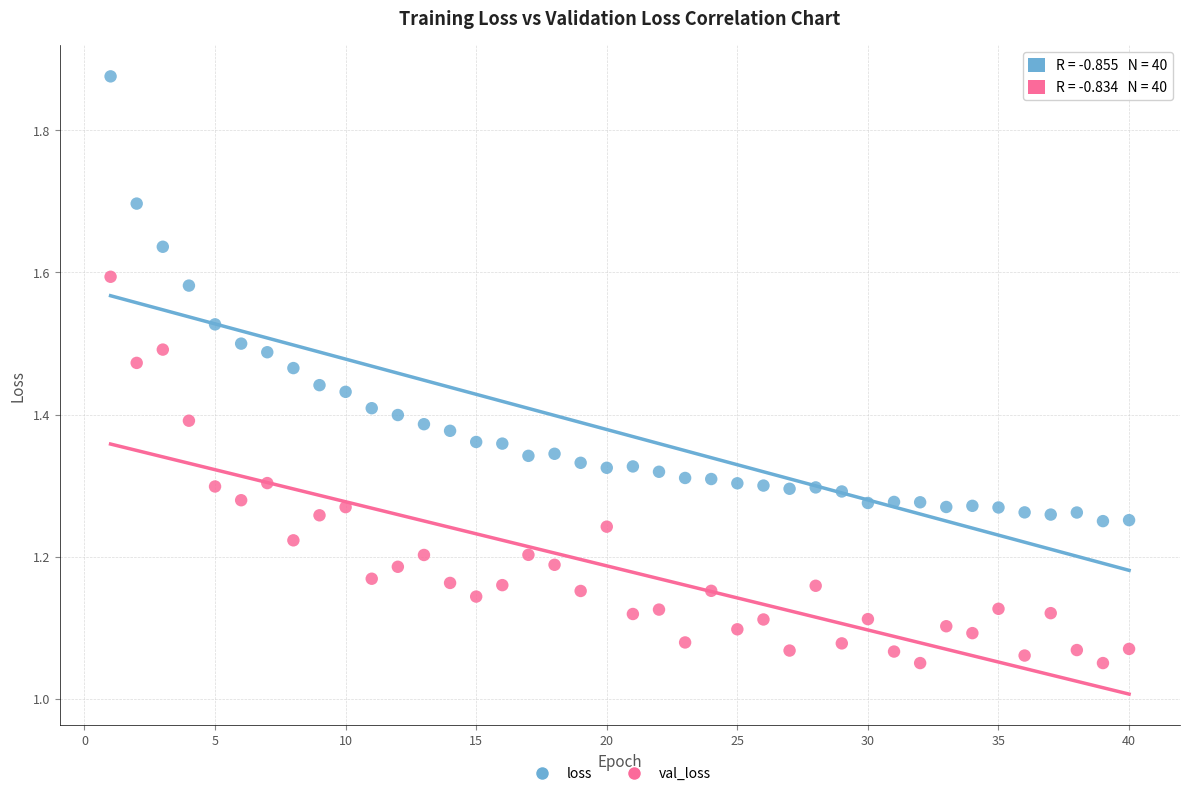

Which series has the largest Y range (max minus min)?

loss